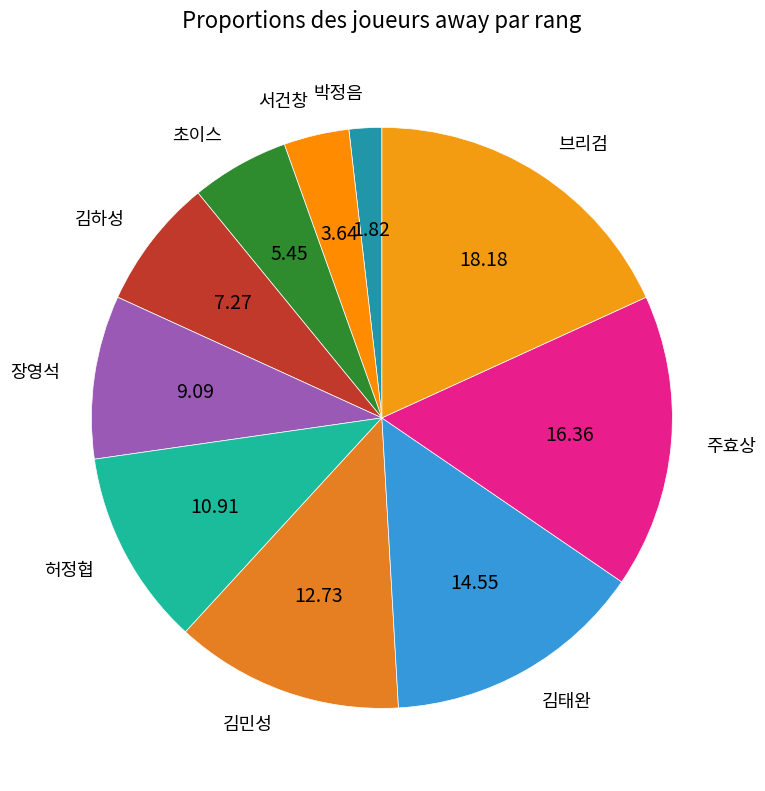

Combined, do 초이스 and 김하성 account for over 50%?

No